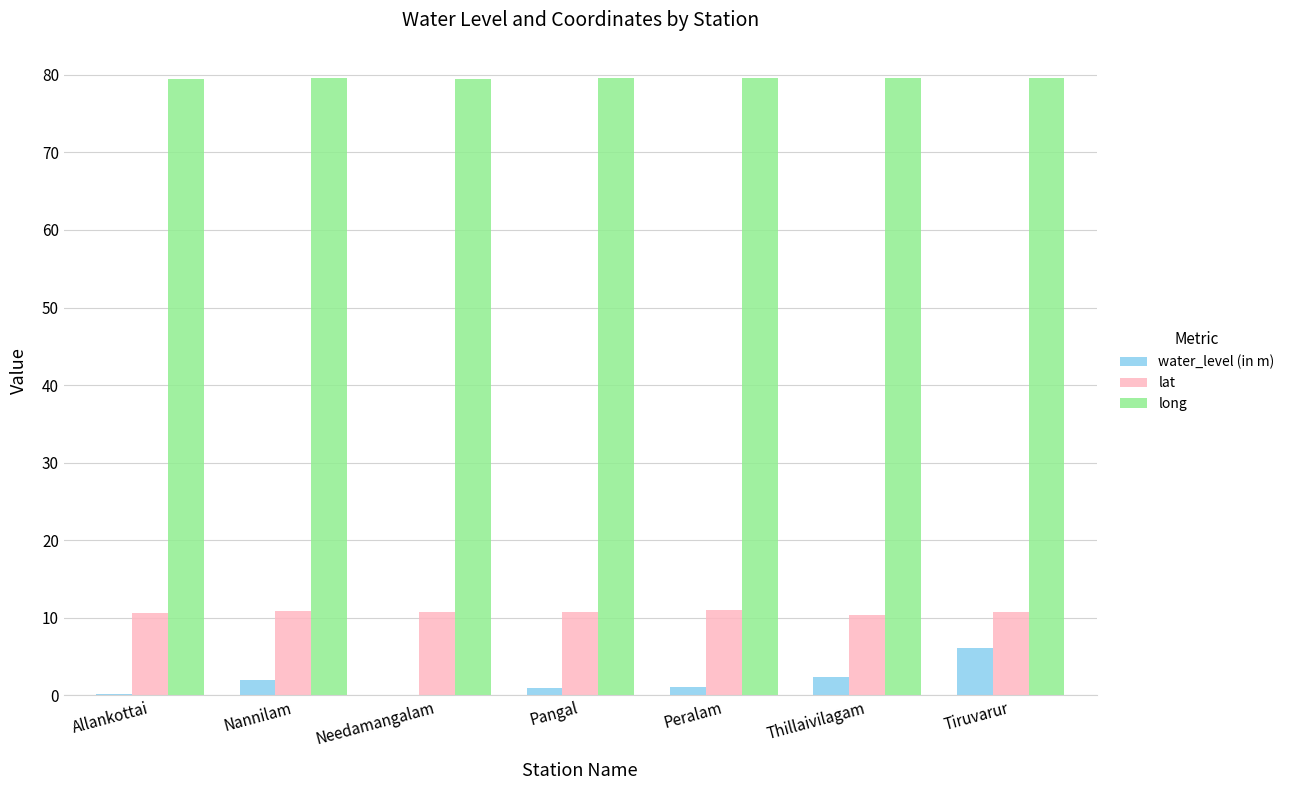

What is the sum of all long values?

556.9